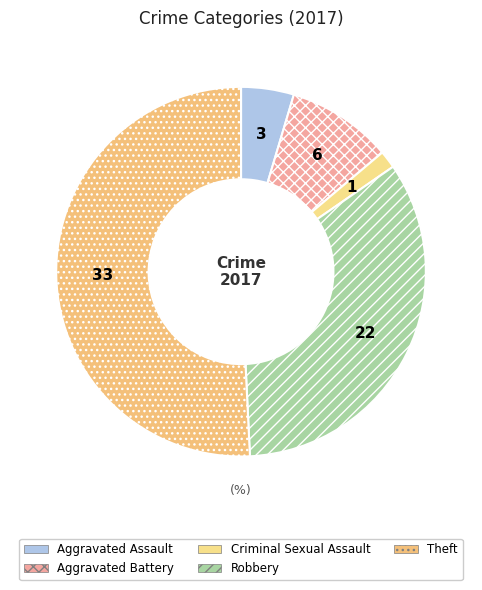

What is the change in value from Aggravated Assault to Criminal Sexual Assault?

-2